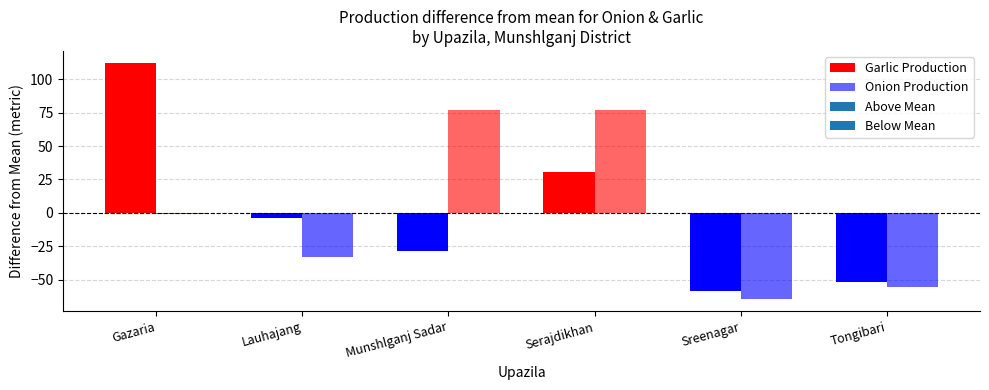

Count the number of data series in this chart.

2